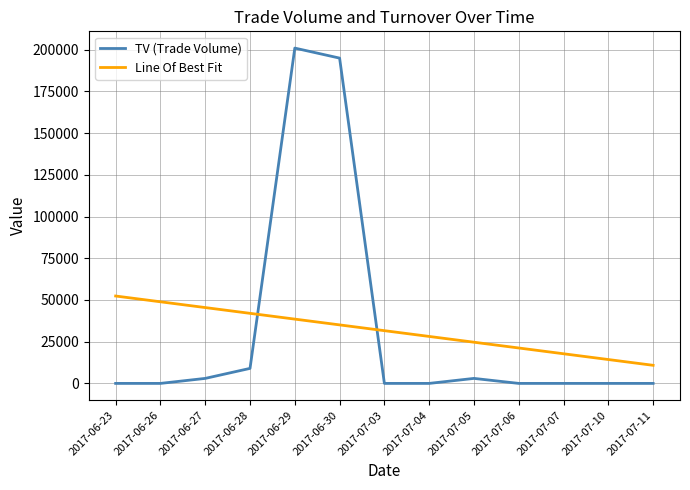

What is the maximum value shown in the chart?

201000.0